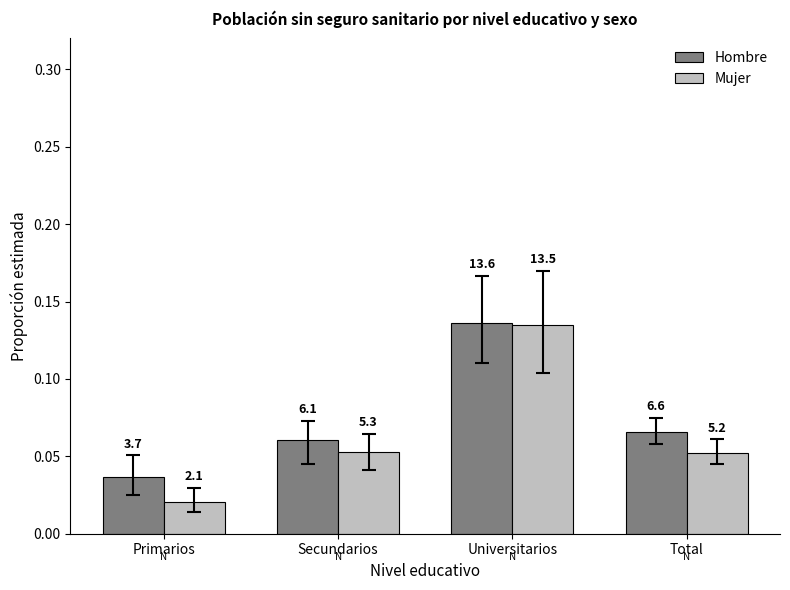

How many bars are there in total?

8